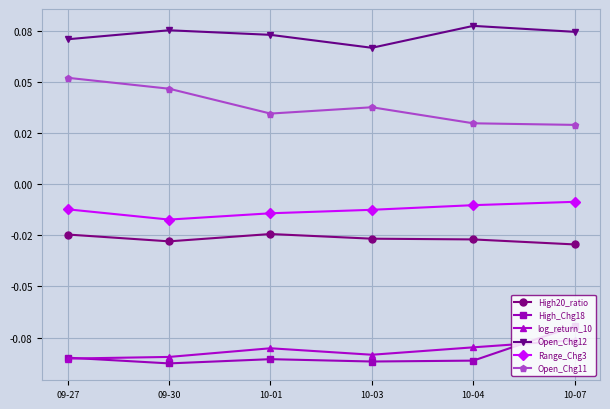

What are all the series names shown in the legend?

High20_ratio, High_Chg18, log_return_10, Open_Chg12, Range_Chg3, Open_Chg11